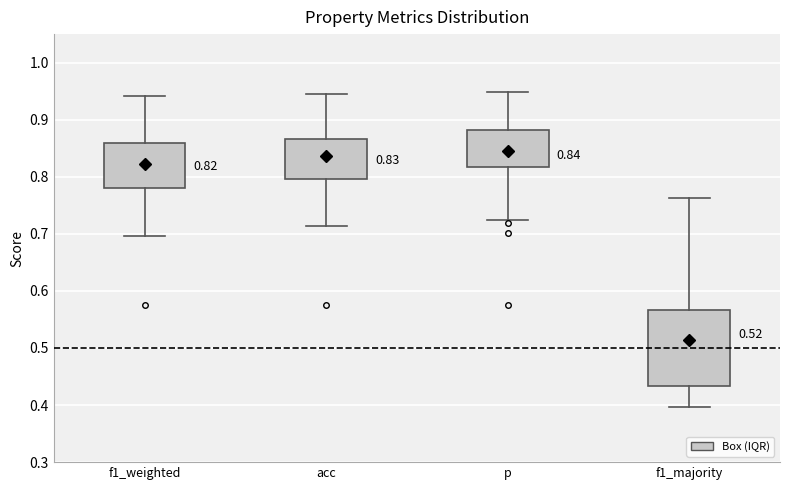

Comparing the boxes themselves (not the whiskers), which one is the tallest?

f1_majority